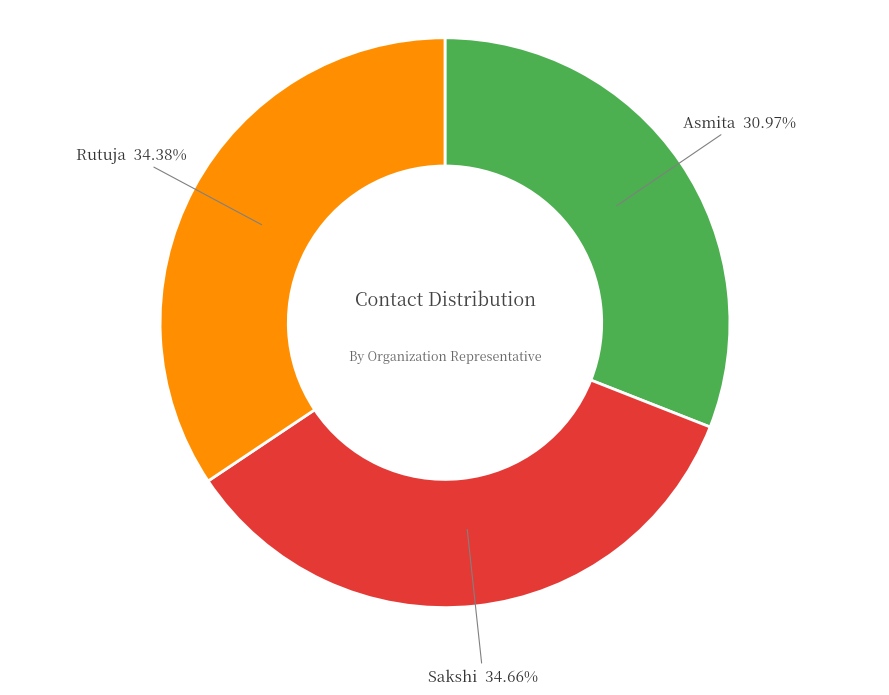

What is the ratio of the value at Asmita to the value at Rutuja?

0.9